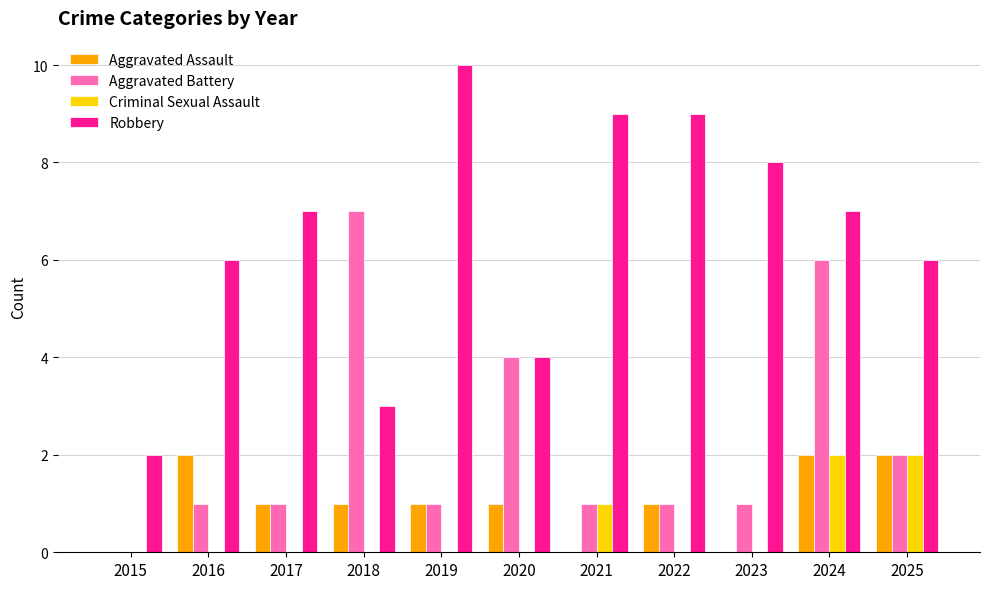

What is the sum of the Robbery values at 2019 and 2017?

17